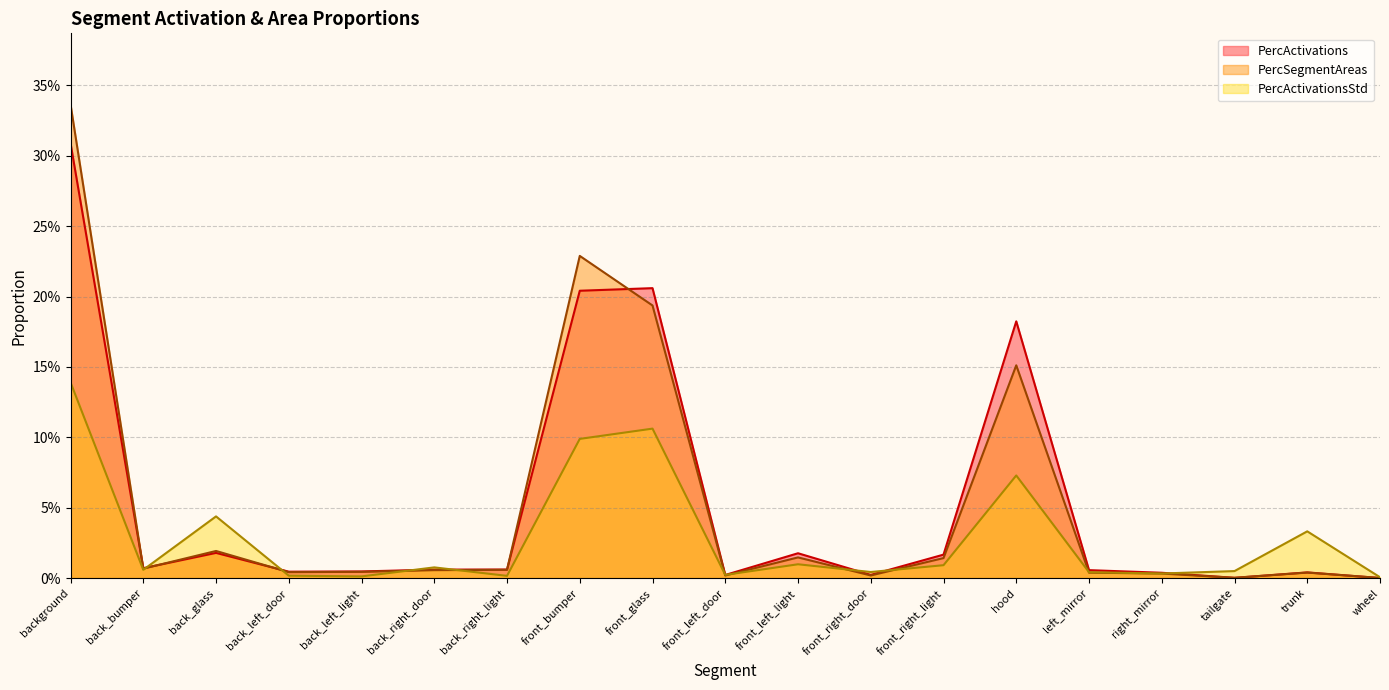

The value of PercActivations at trunk is 0.0. True or false?

False